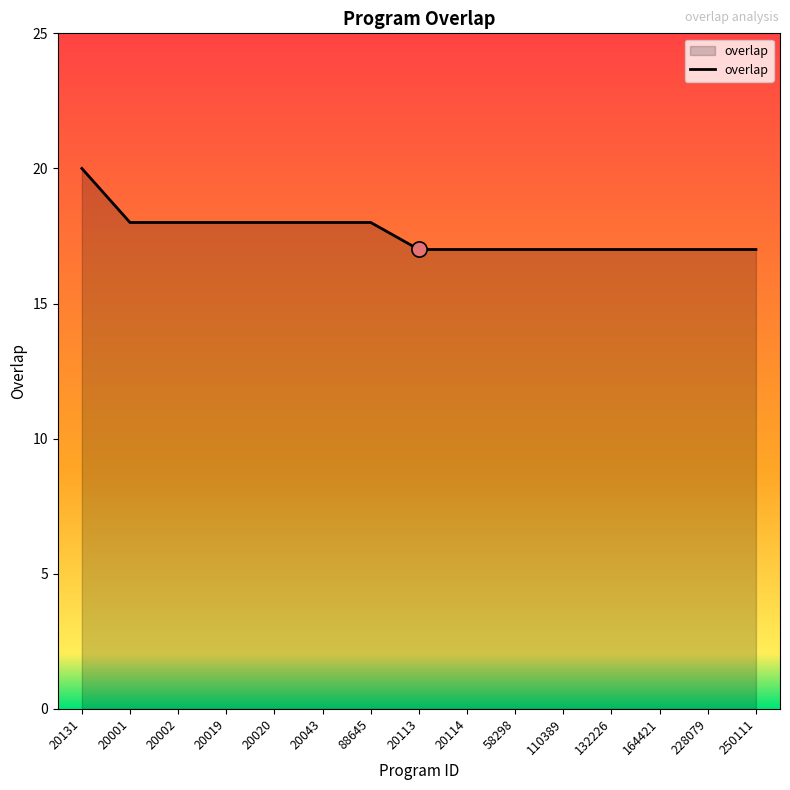

What is the change in value from 20131 to 228079?

-3